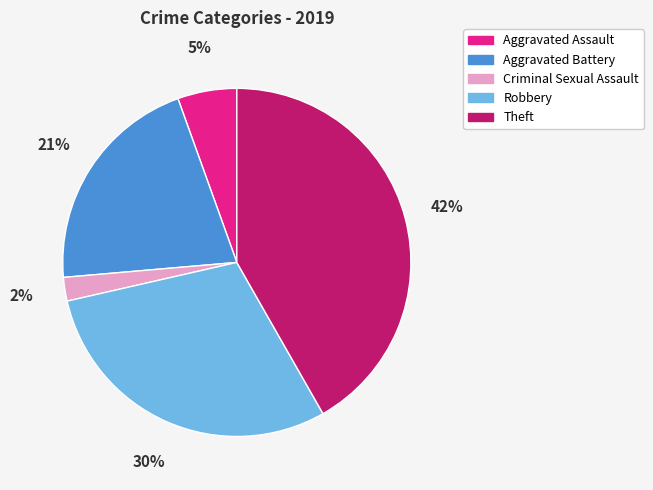

Count the number of slices in the pie.

5